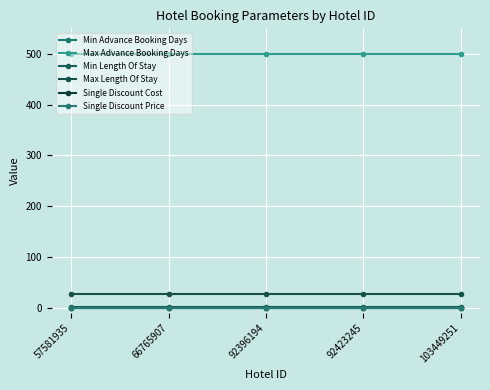

What is the average value of the Max Advance Booking Days series?

500.0